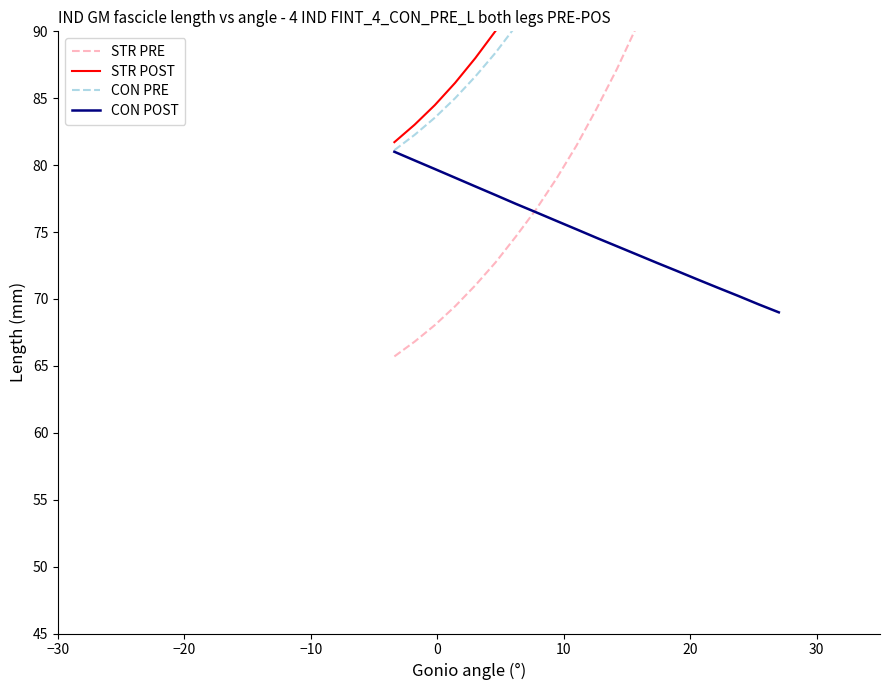

What is the value of the CON POST point at the 8th from the left?

76.5